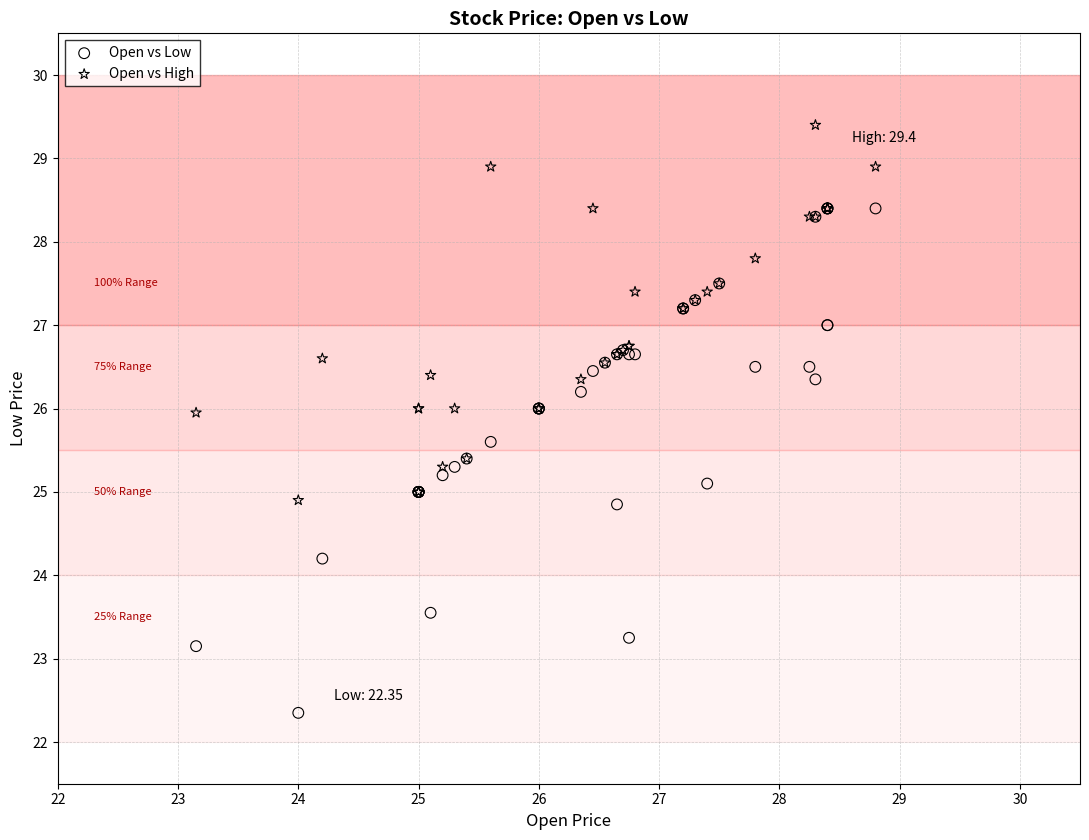

Which series has the largest Y range (max minus min)?

Open vs Low